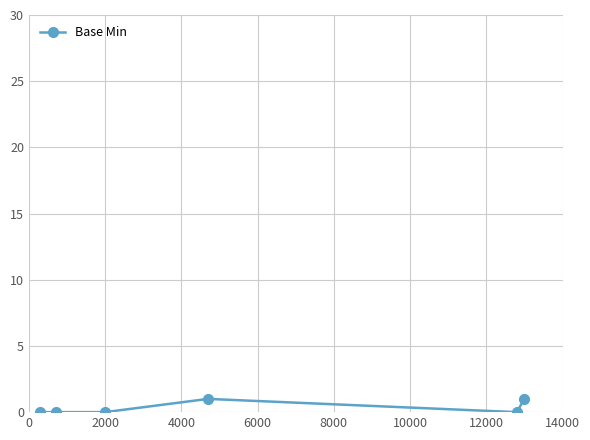

What is the greatest value displayed?

1